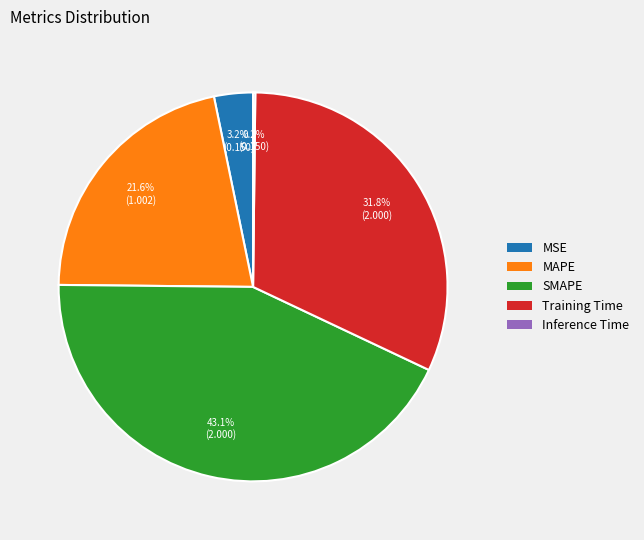

What is the ratio of the value at SMAPE to the value at Training Time?

1.4